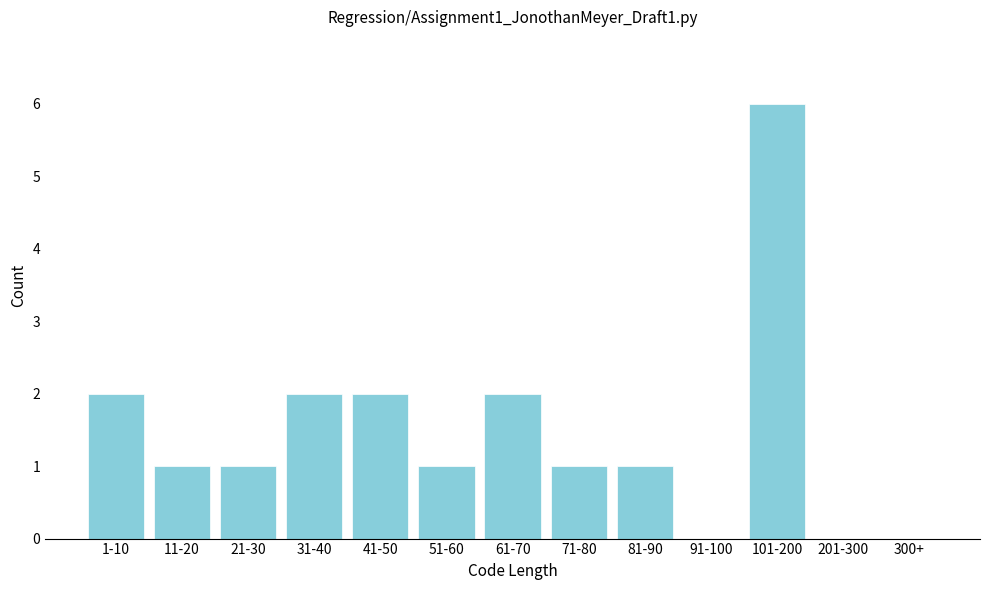

Reading left to right, list all the values displayed in this chart.

1-10=2	11-20=1	21-30=1	31-40=2	41-50=2	51-60=1	61-70=2	71-80=1	81-90=1	91-100=0	101-200=6	201-300=0	300+=0